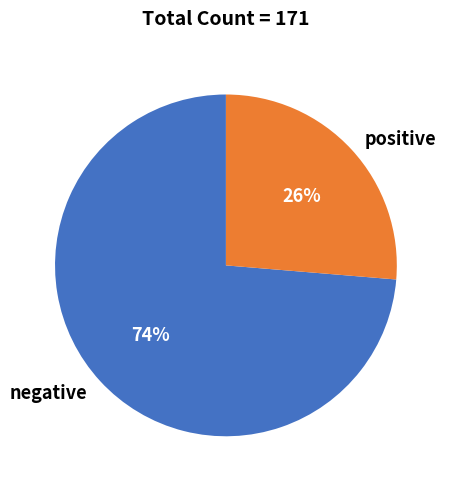

The negative slice represents 74% of the pie. True or false?

True